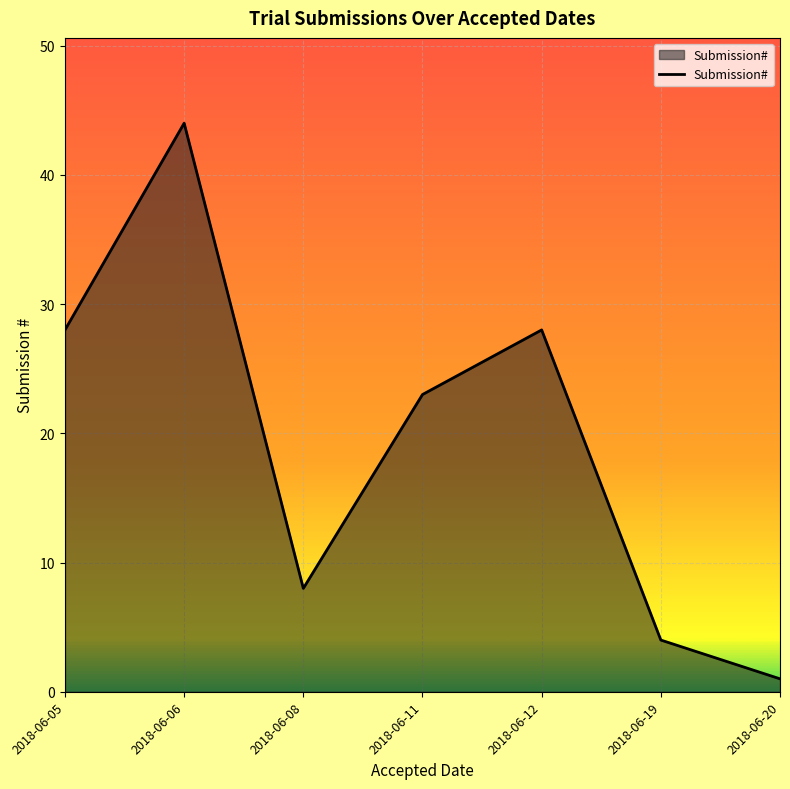

True or false: the data shows 28 at 2018-06-05.

True